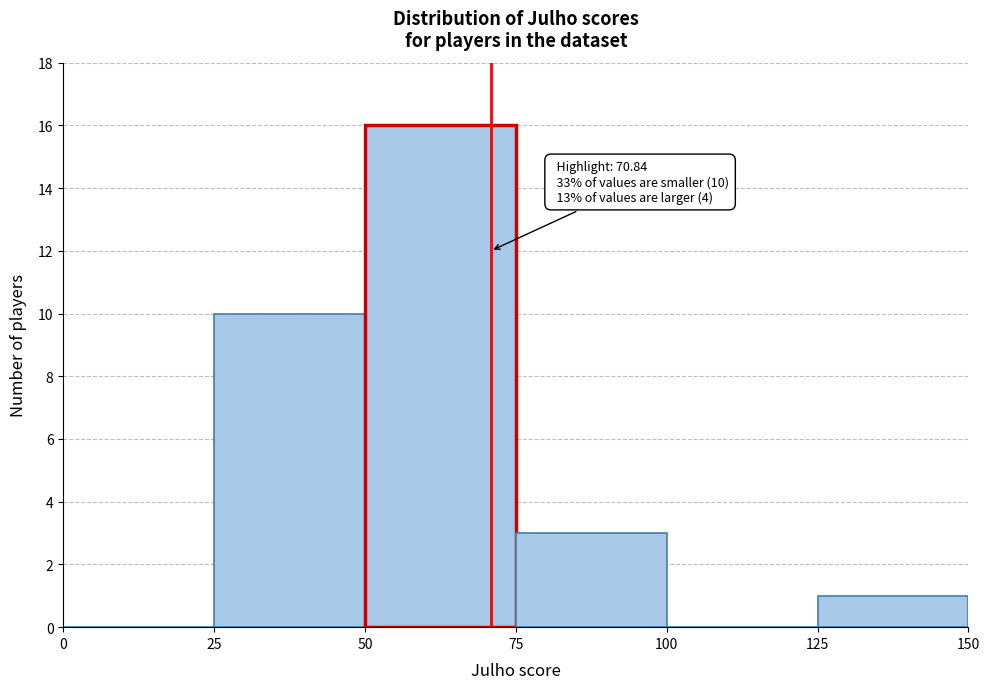

Which range on the x-axis has the tallest bar?

50 to 75